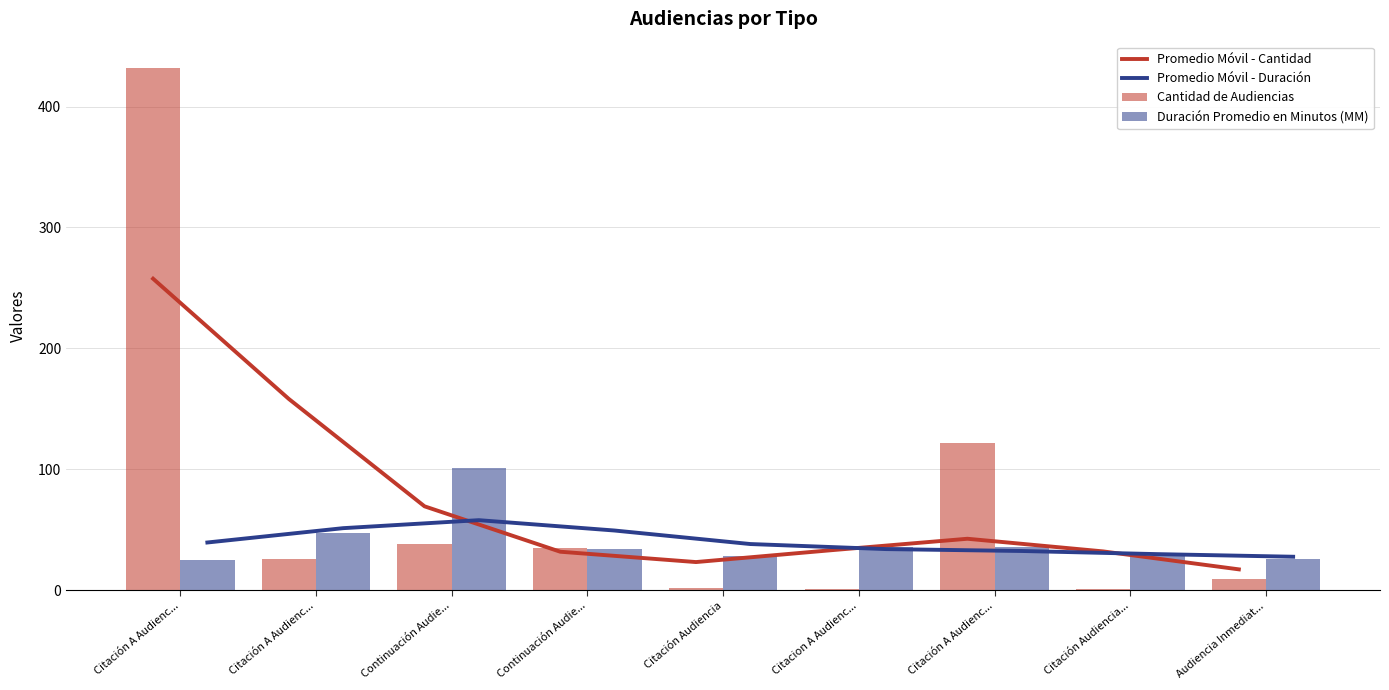

What is the minimum value for Promedio Móvil - Cantidad?

17.3